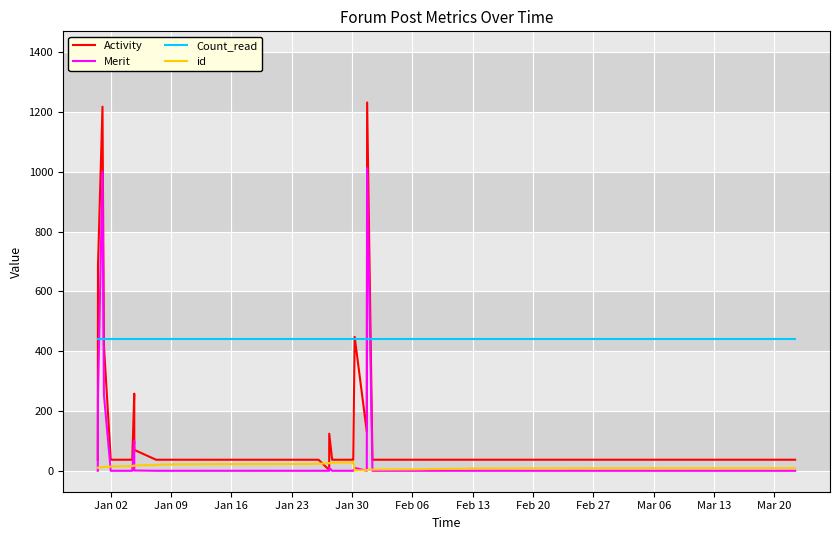

Which series ends up on top after the final intersection of Count_read and Merit?

Count_read